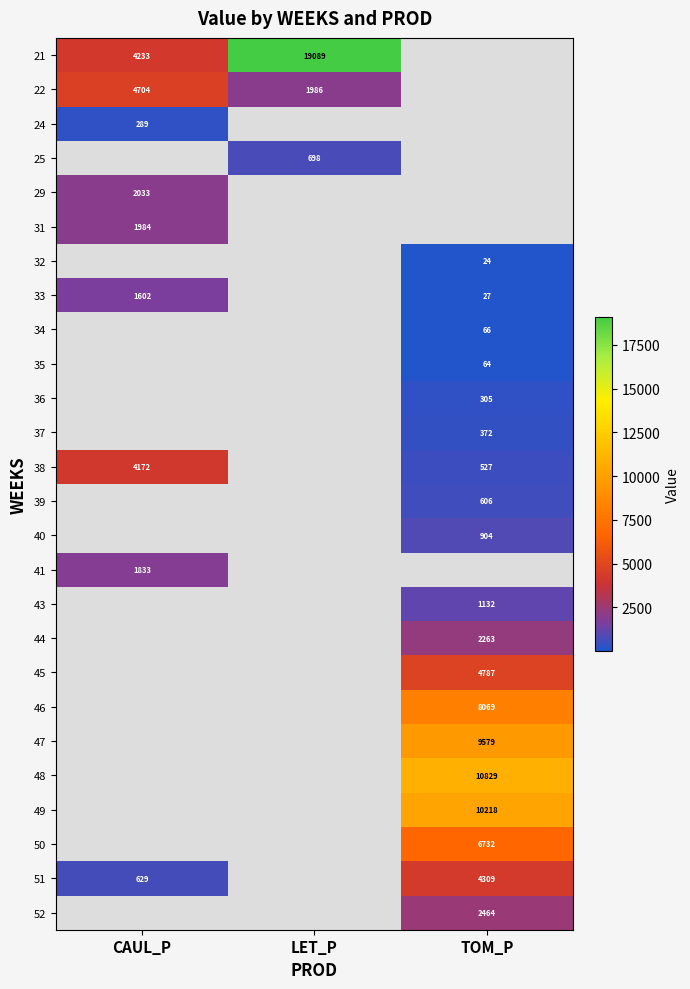

The value of 45 at TOM_P is 7771.8. True or false?

False